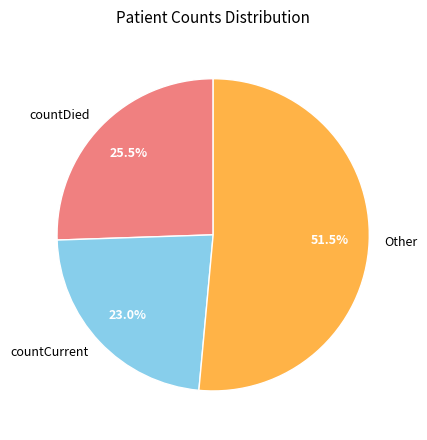

Combined, what portion of the pie is countDied and countCurrent?

48.5%